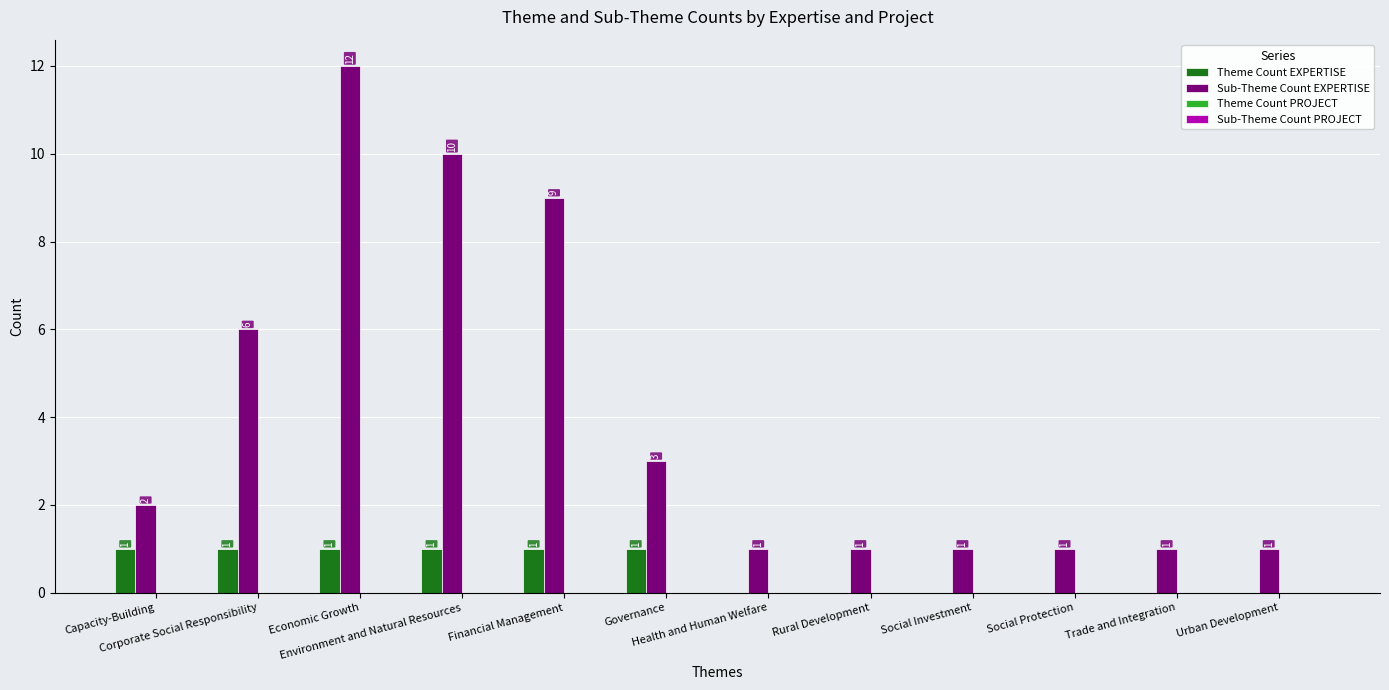

What is the maximum value for Sub-Theme Count EXPERTISE?

12